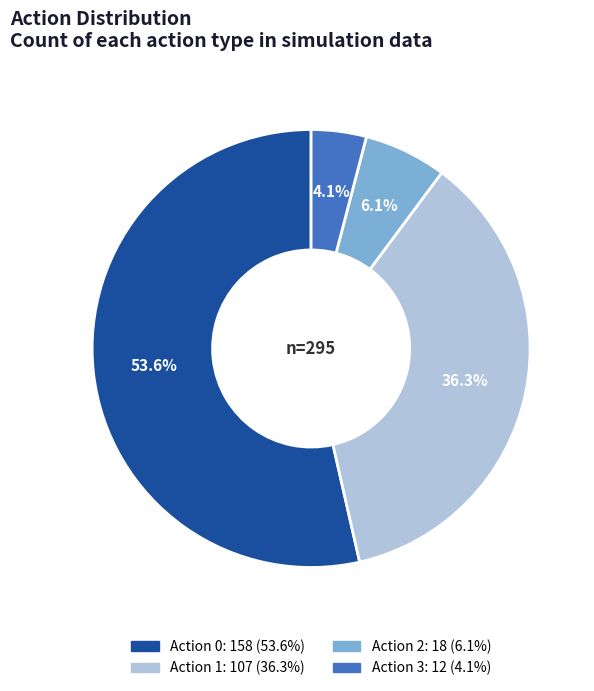

Is there a majority slice in this chart?

Yes